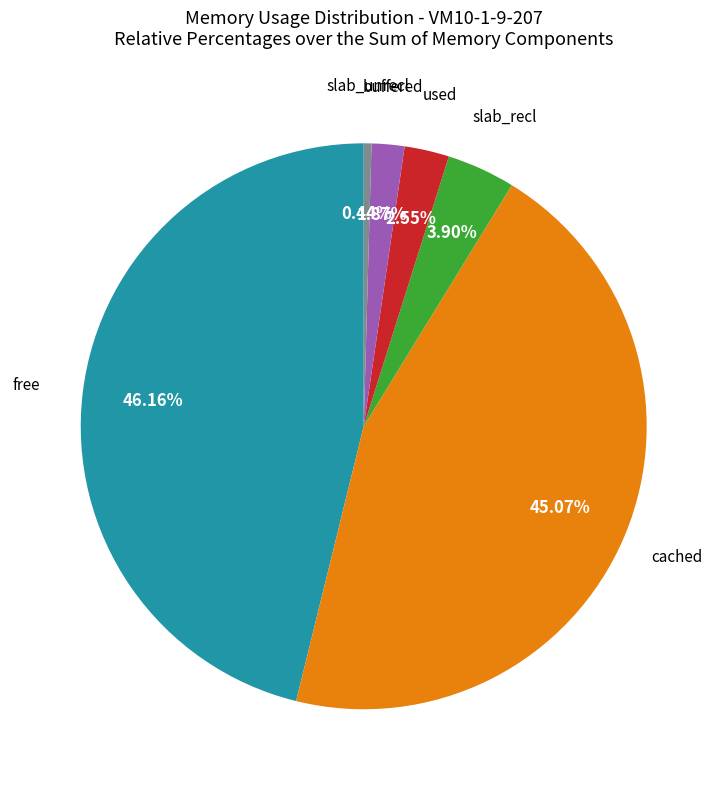

Is there any slice that represents more than half of the pie?

No